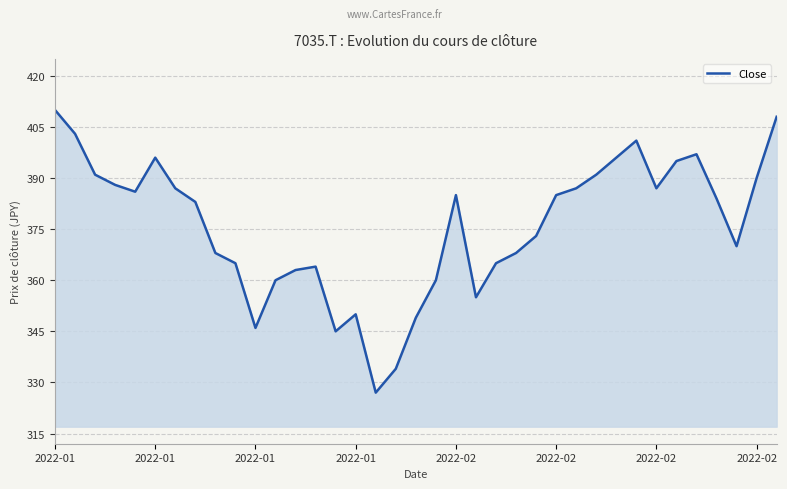

What is the smallest value displayed?

327